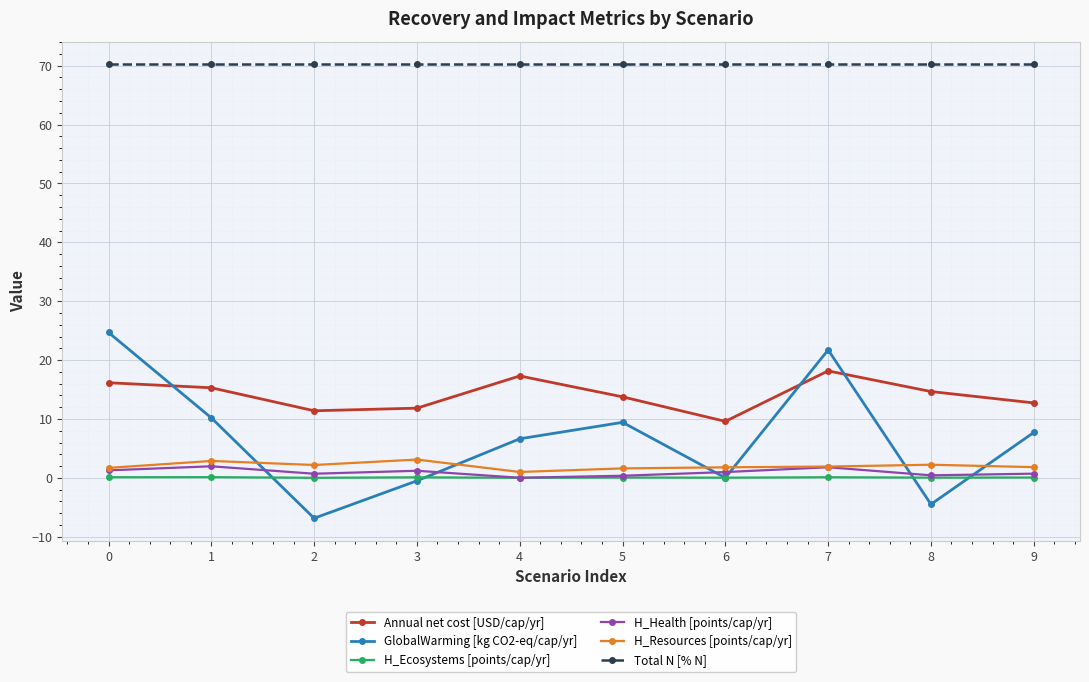

Does the chart have visible grid lines?

Yes